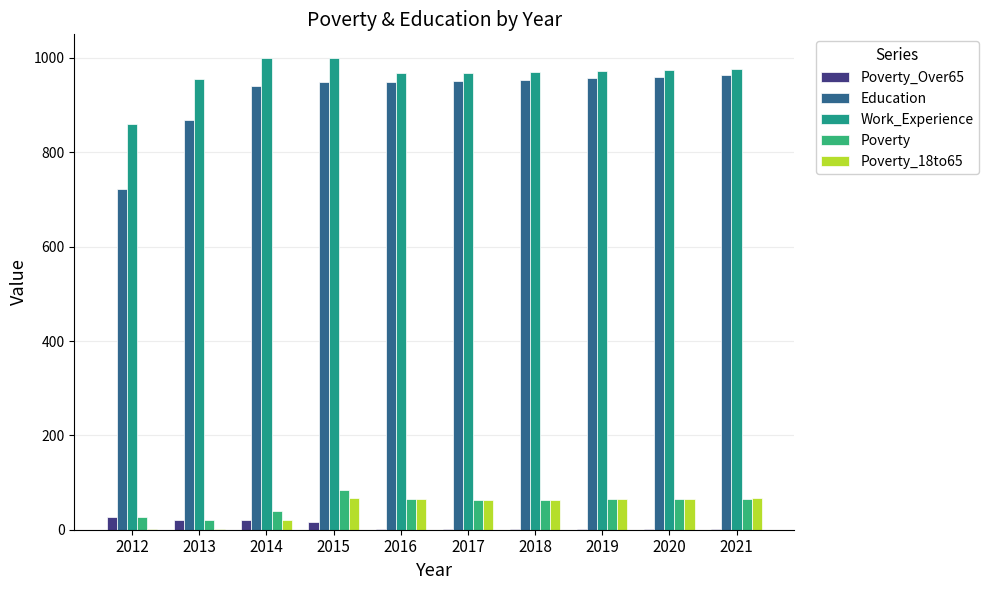

Are the bars horizontal?

No